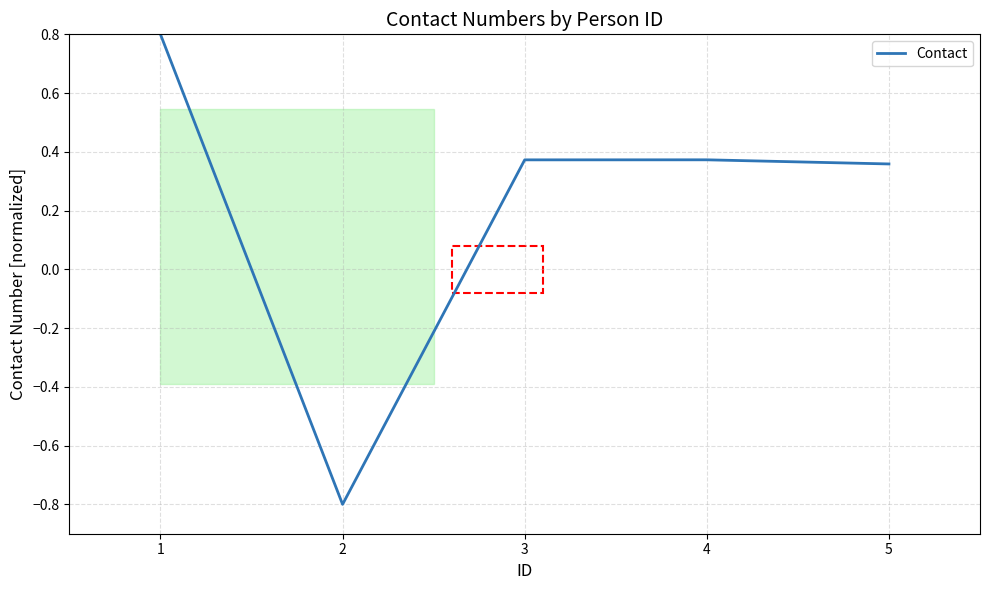

Where does the data first go above 0?

1